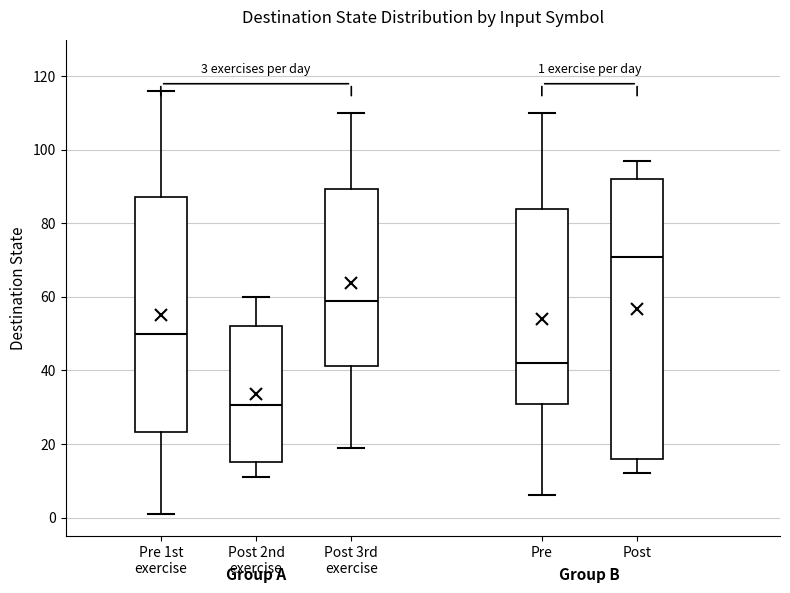

Which box is the tallest, from its lower edge to its upper edge?

Post